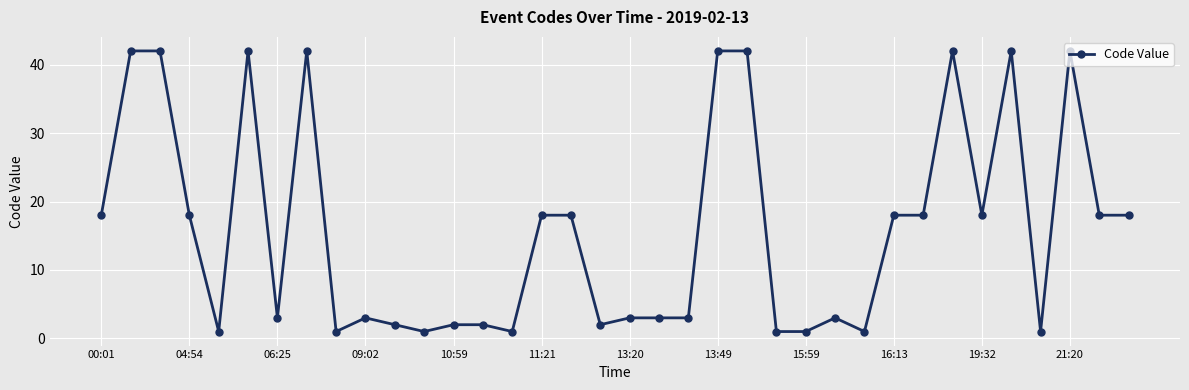

What is the value of the 10th point from the left?

3